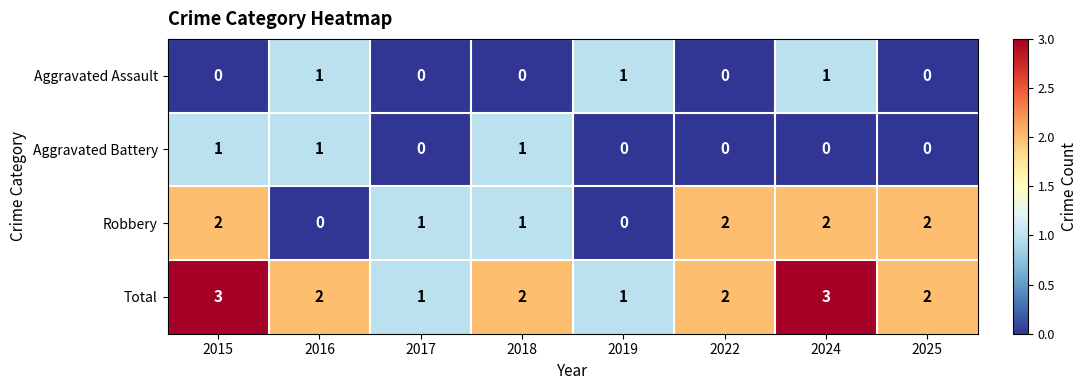

How many Aggravated Assault values are between 0 and 1?

8